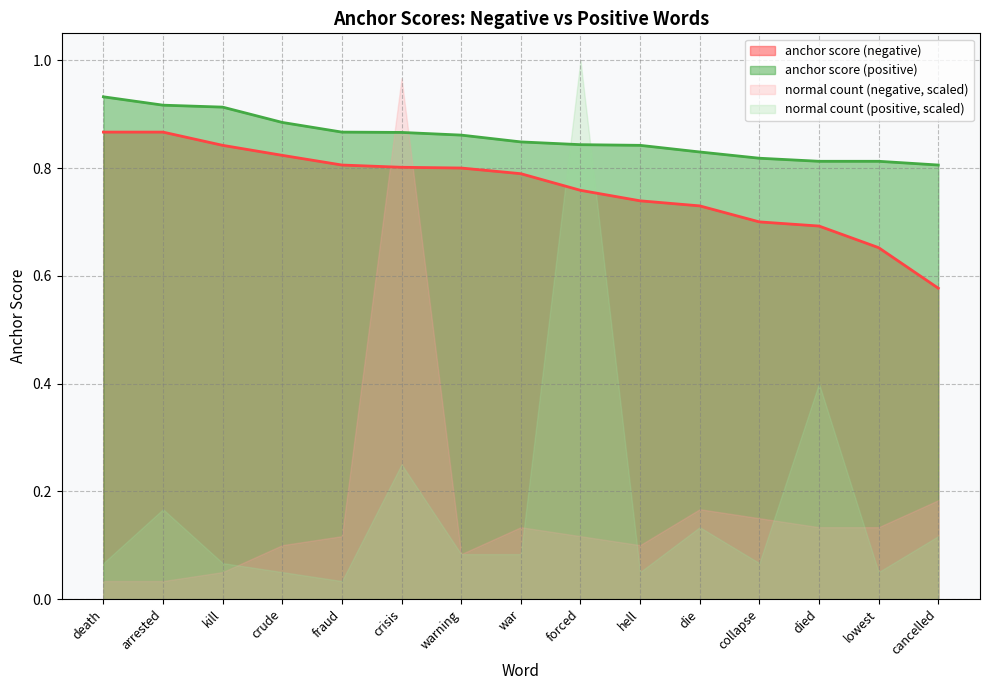

At how many categories does at least one series exceed 0?

15